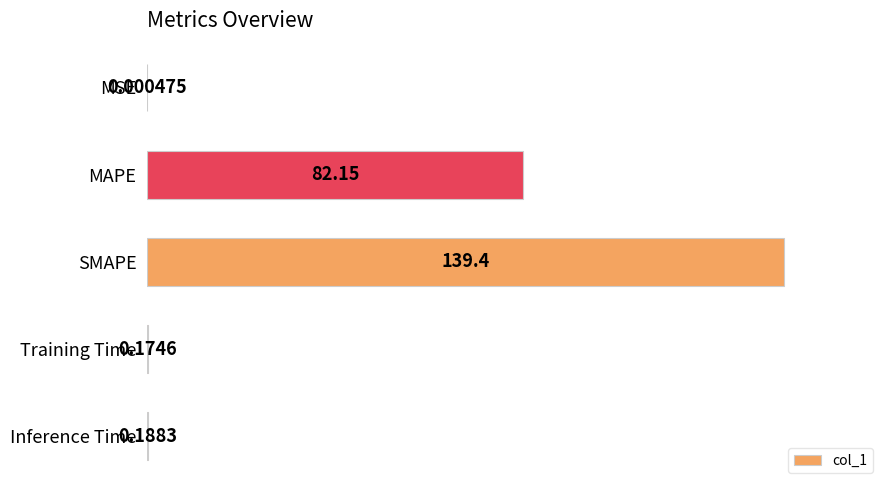

At which category does the chart reach its peak across all series?

SMAPE